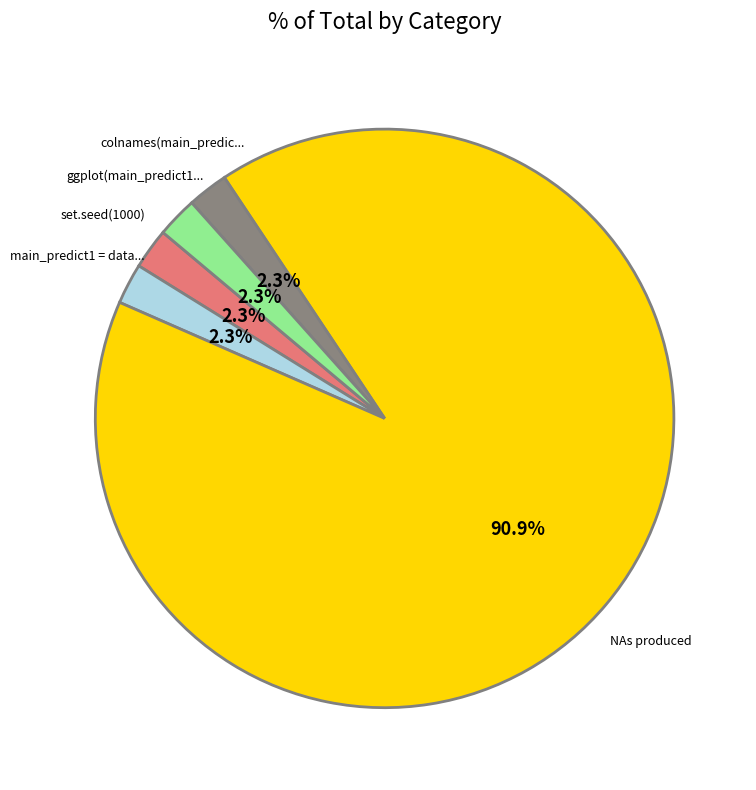

Is there a majority slice in this chart?

Yes